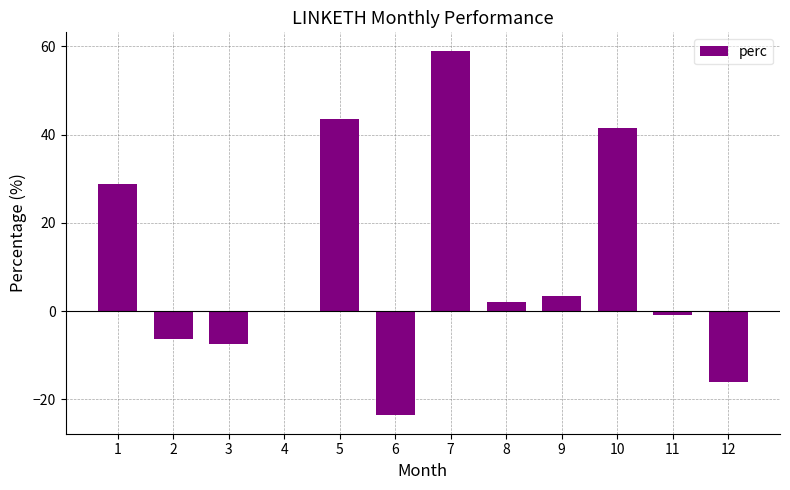

What is the sum of the values at 1 and 9?

32.4